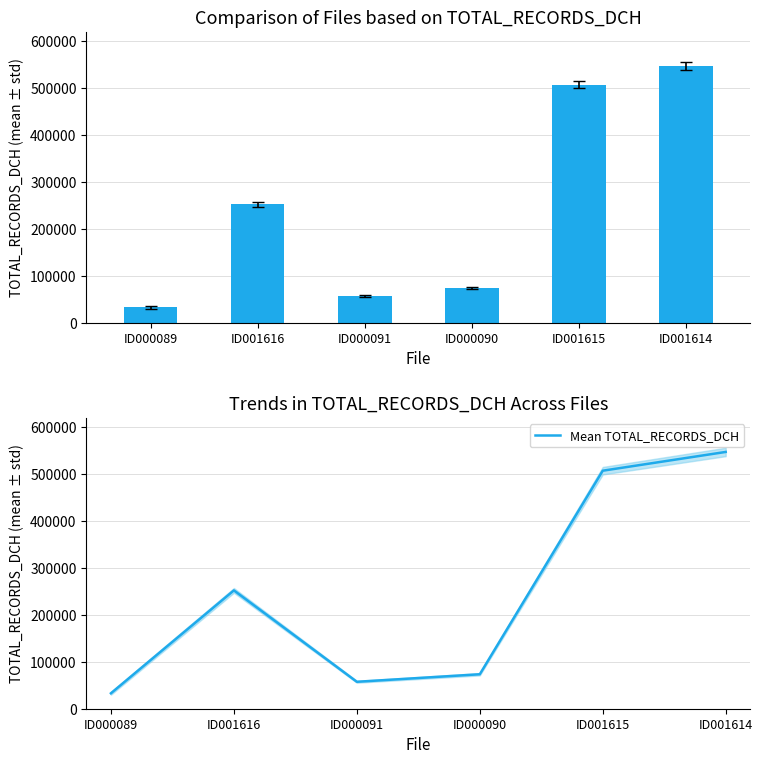

Which category has the highest value in the Mean TOTAL_RECORDS_DCH series?

ID001614